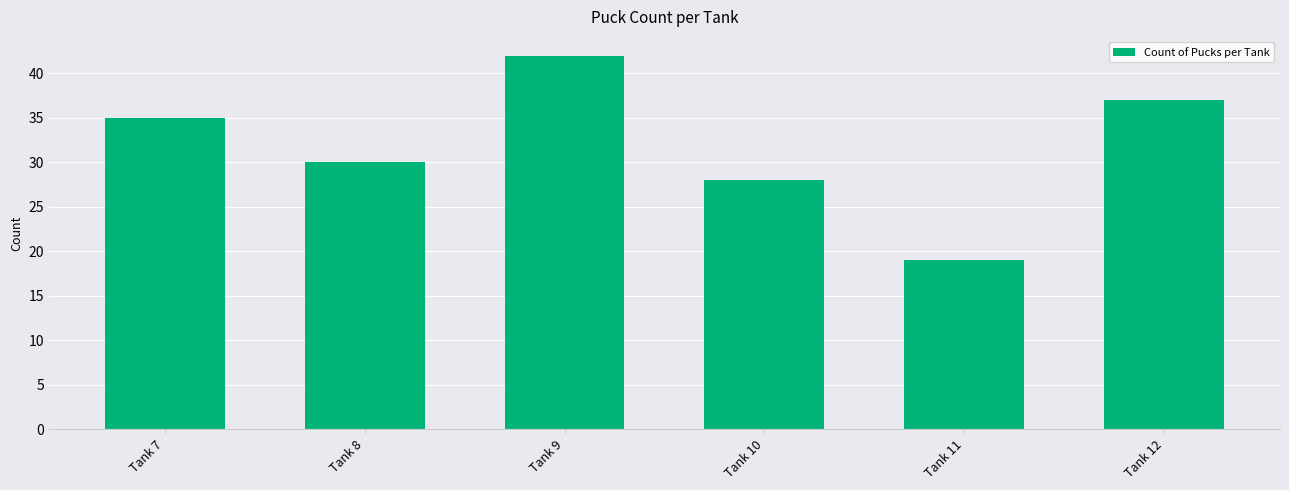

Reading right to left, transcribe all the data shown in this chart.

Tank 12=37	Tank 11=19	Tank 10=28	Tank 9=42	Tank 8=30	Tank 7=35